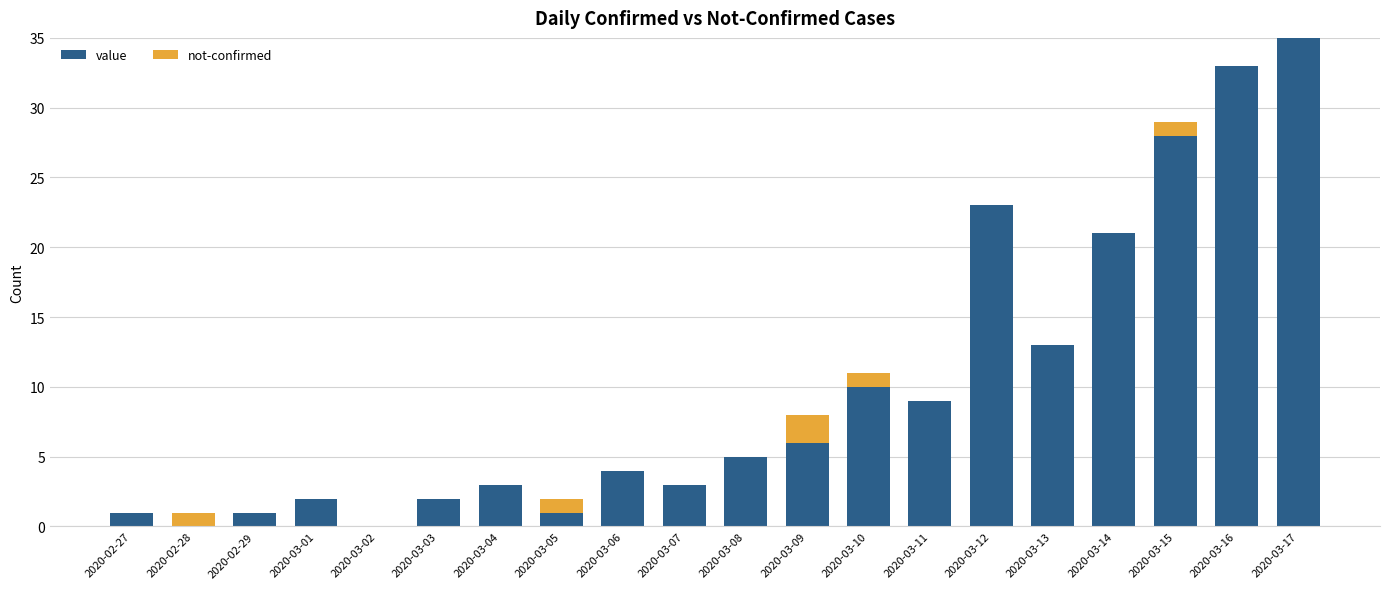

At which category is the sum across all series the highest?

2020-03-17